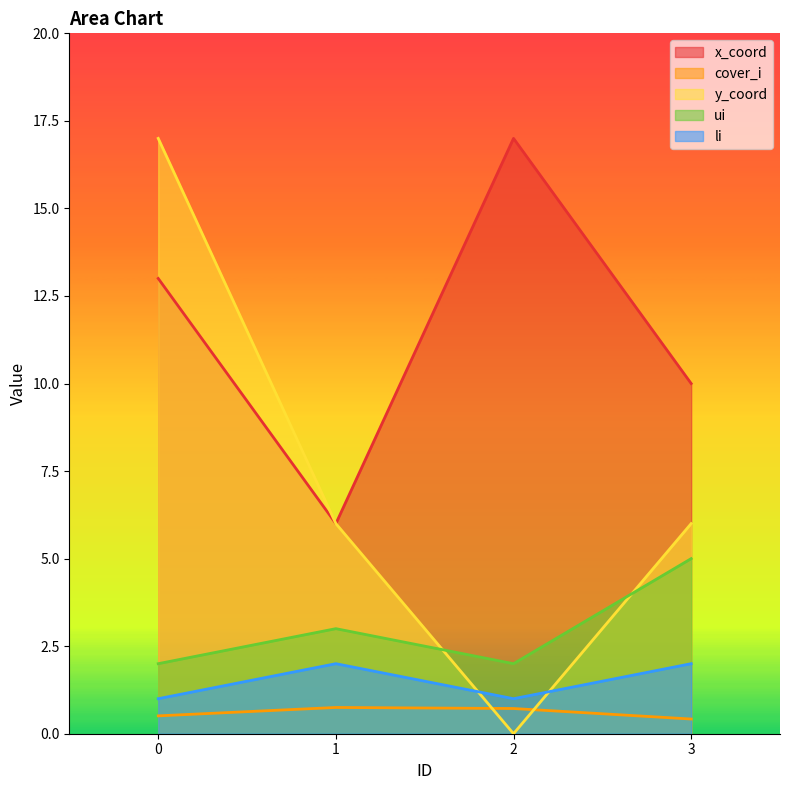

True or false: x_coord and ui cross at least once.

False